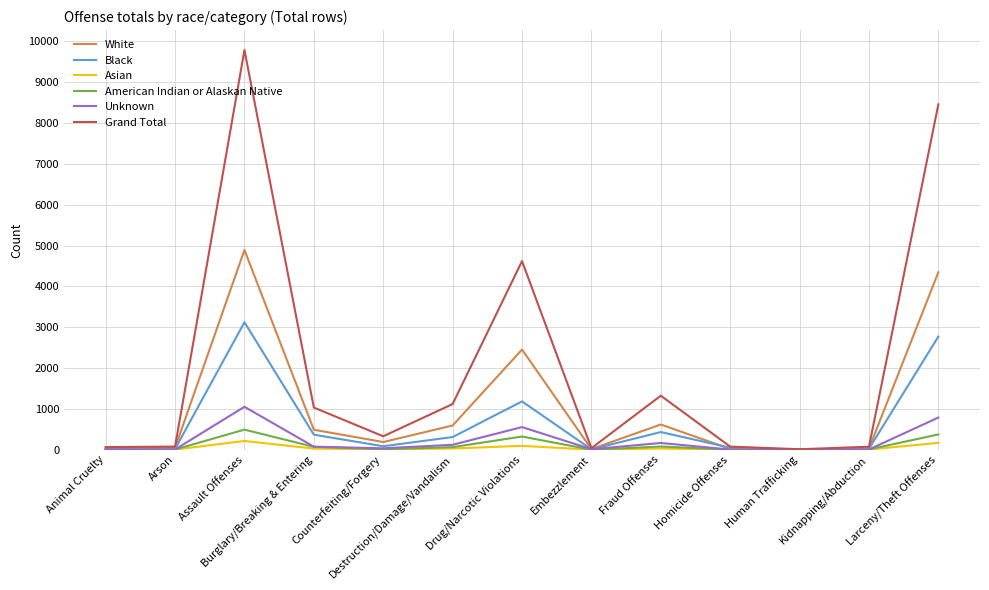

Which label corresponds to the largest value in the chart?

Assault Offenses